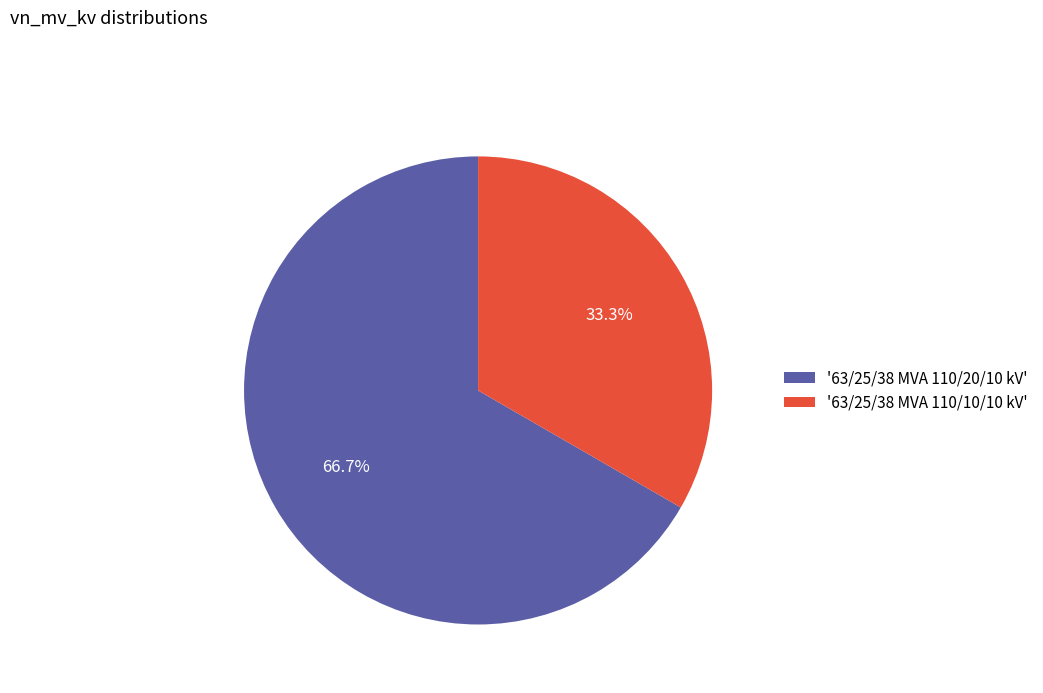

Combined, what portion of the pie is '63/25/38 MVA 110/10/10 kV' and '63/25/38 MVA 110/20/10 kV'?

100.0%